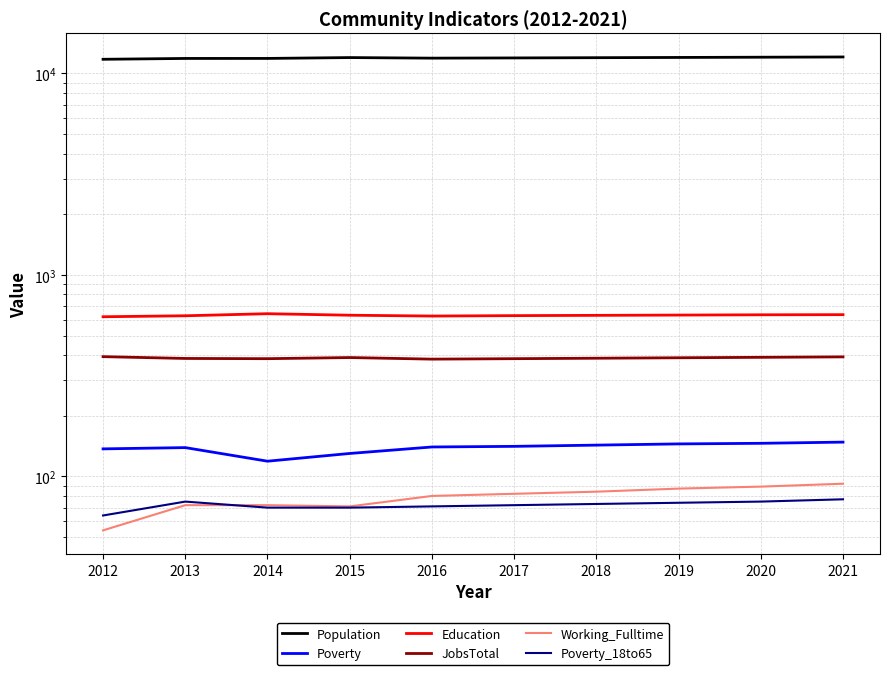

What is the smallest value displayed?

54